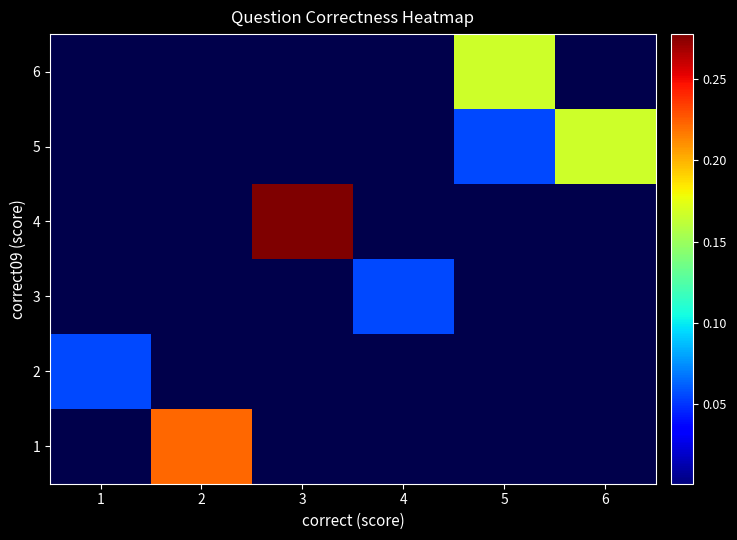

How many data points does each series have?

6